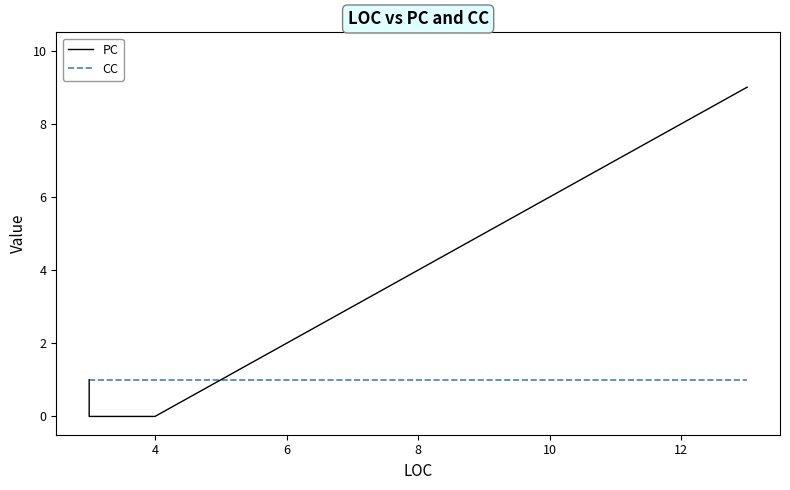

What is the lowest value of the CC series?

1